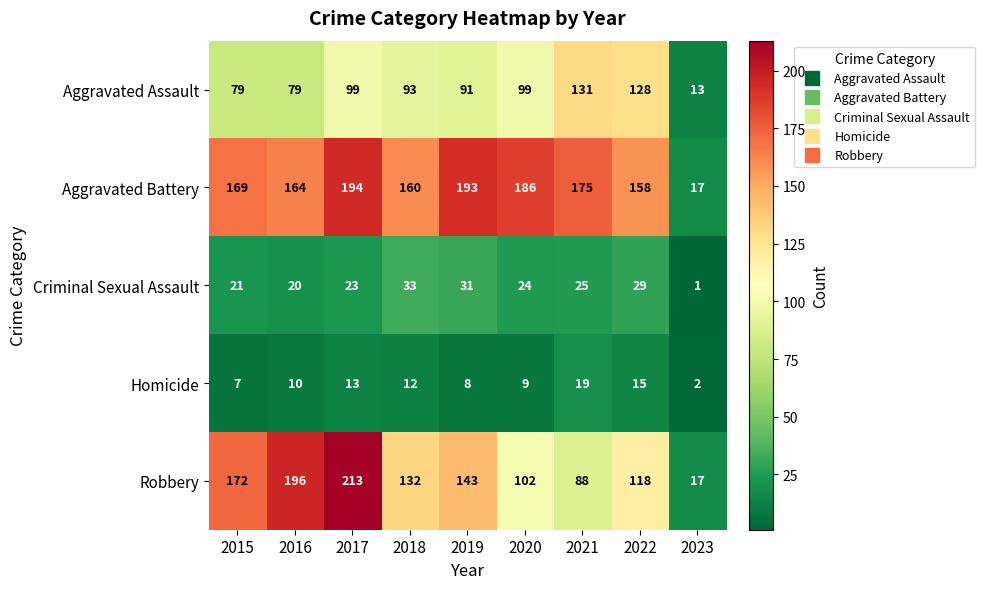

What is the average value of the Homicide series?

11